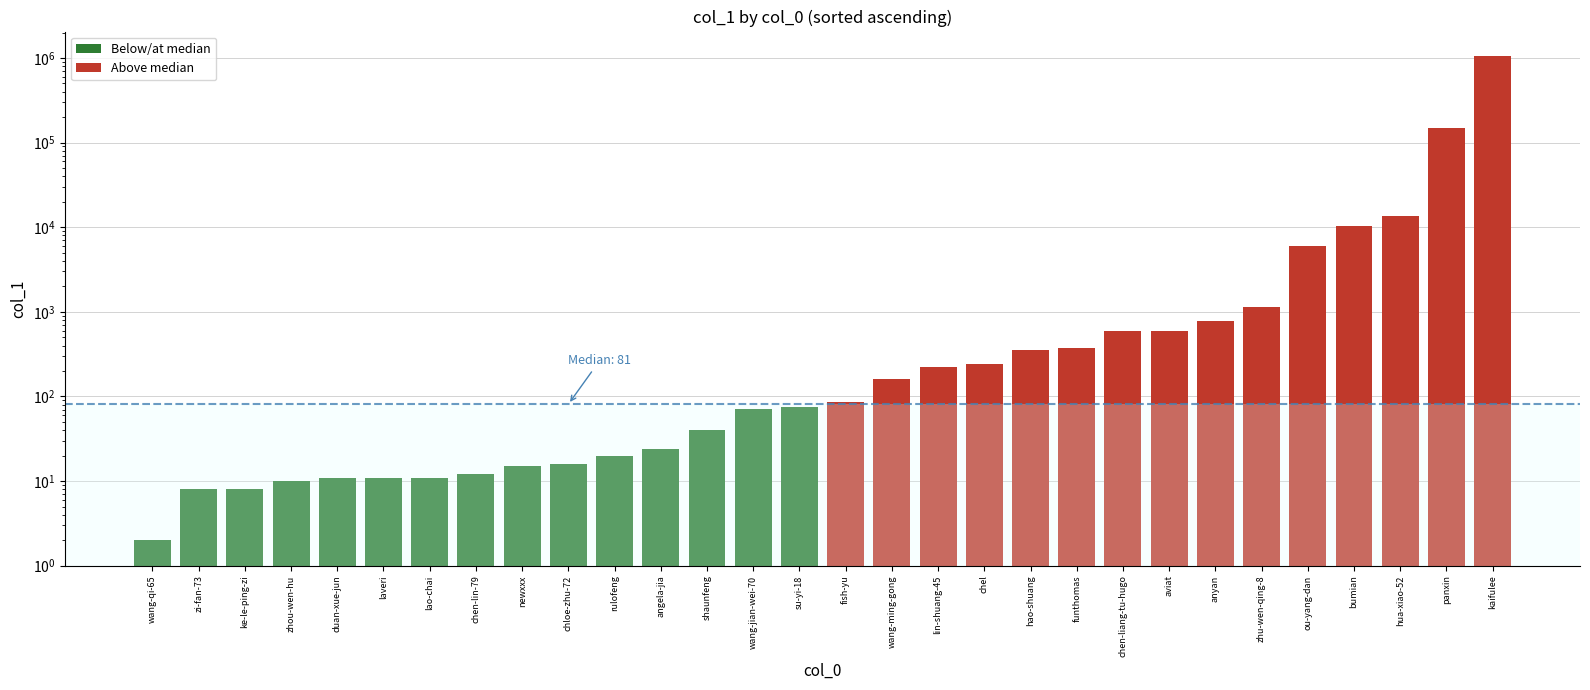

Reading left to right, transcribe all the data shown in this chart.

2	8	8	10	11	11	11	12	15	16	20	24	40	71	76	86	163	224	242	355	379	586	596	784	1156	6073	10273	13507	148760	1062198